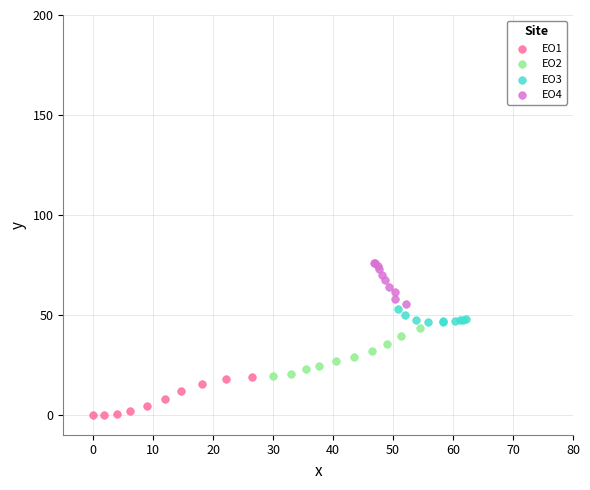

Which series reaches the minimum Y coordinate?

EO1